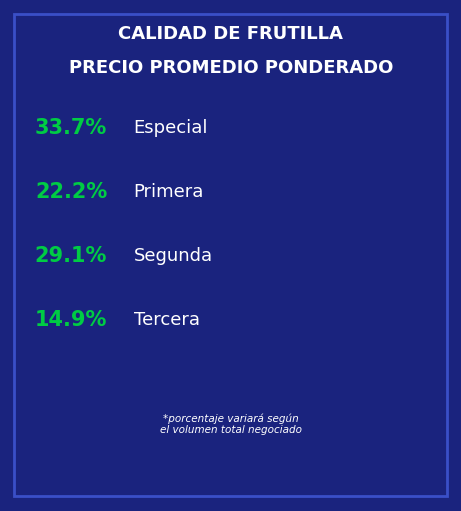

Does any single category account for the majority?

No